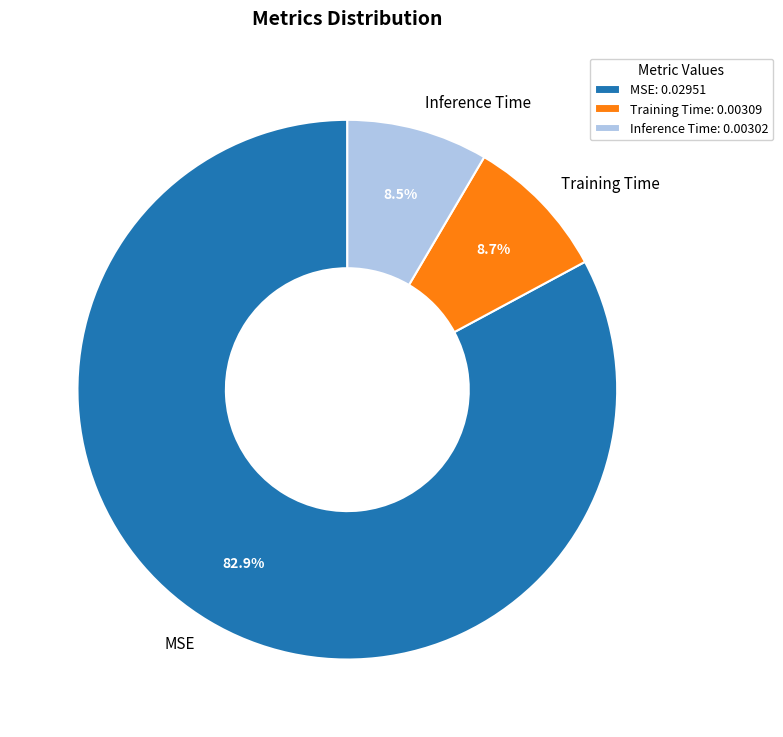

Is the sum of Inference Time and Training Time greater than half?

No